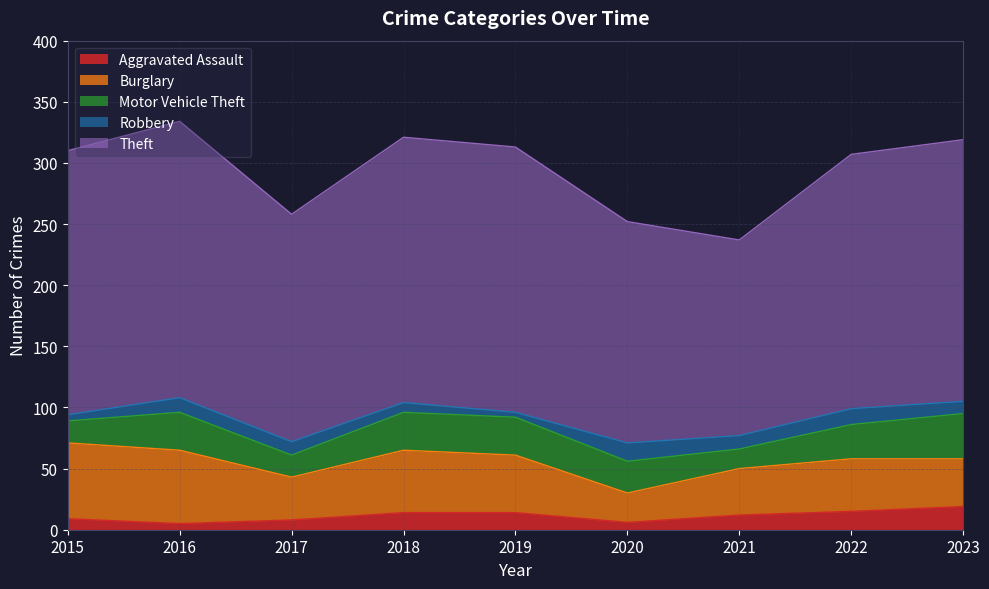

What value does the Aggravated Assault series have at 2023?

19